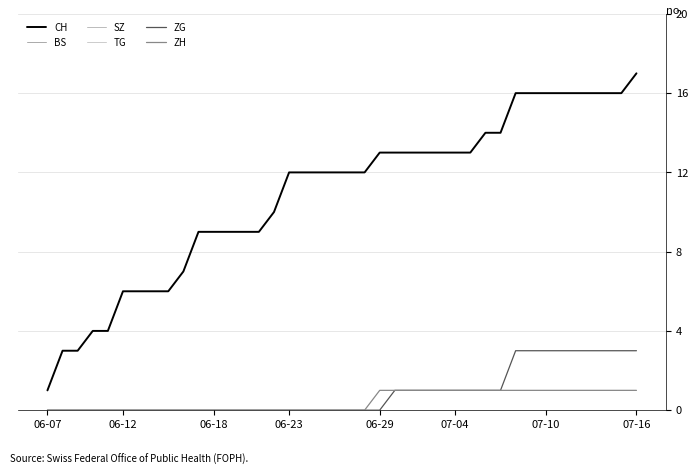

At which label does ZG reach its minimum?

06-07